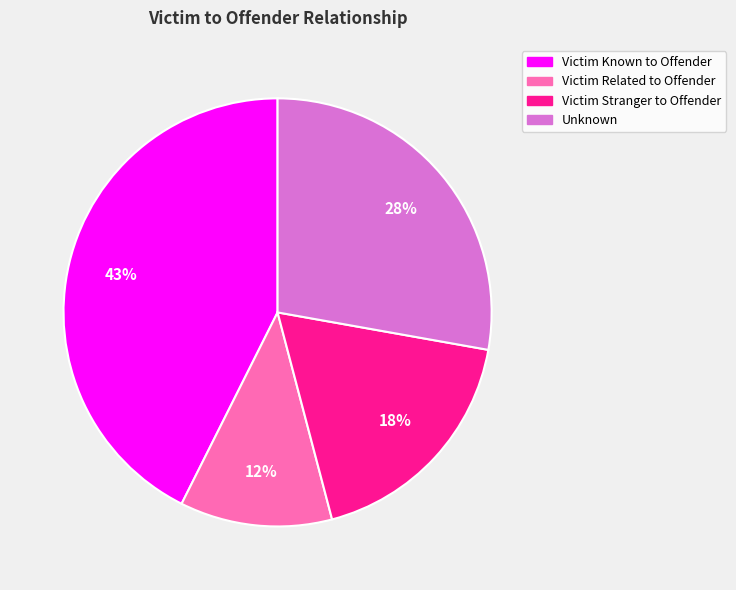

Is there a majority slice in this chart?

No